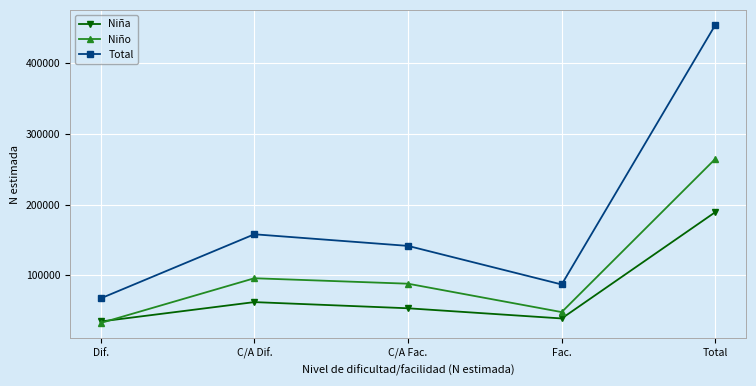

Reading right to left, list all the values displayed in this chart.

Niña: 189466	39059	53451	62184	34772
Niño: 264789	48052	88199	95905	32634
Total: 454256	87111	141650	158089	67406